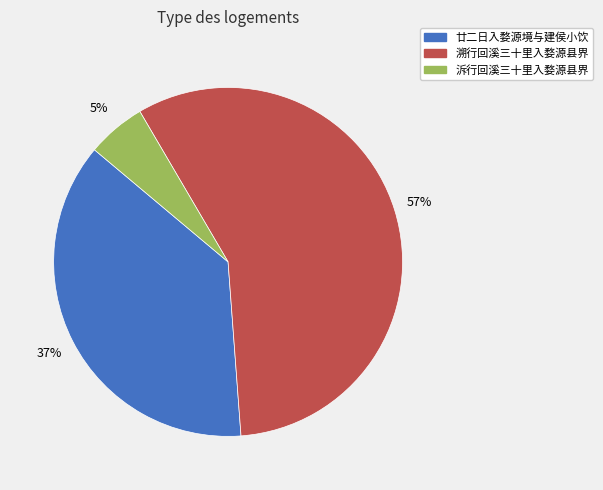

To the nearest percent, what portion does 廿二日入婺源境与建侯小饮 represent?

37%